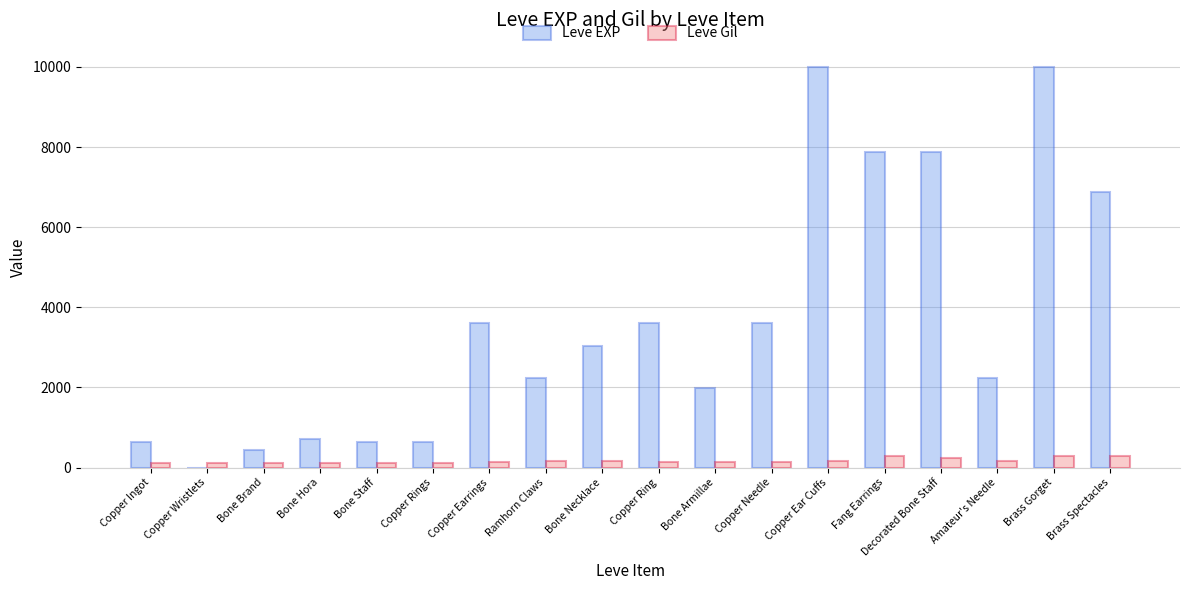

Which series has the widest spread of values?

Leve EXP